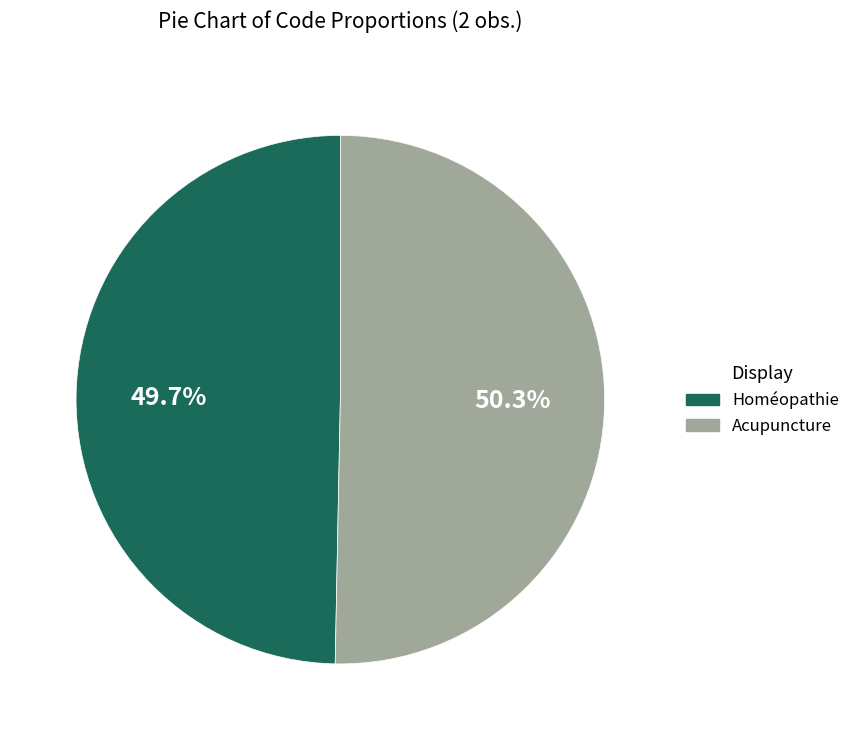

To the nearest percent, what is the combined percentage of Homéopathie and Acupuncture?

100%